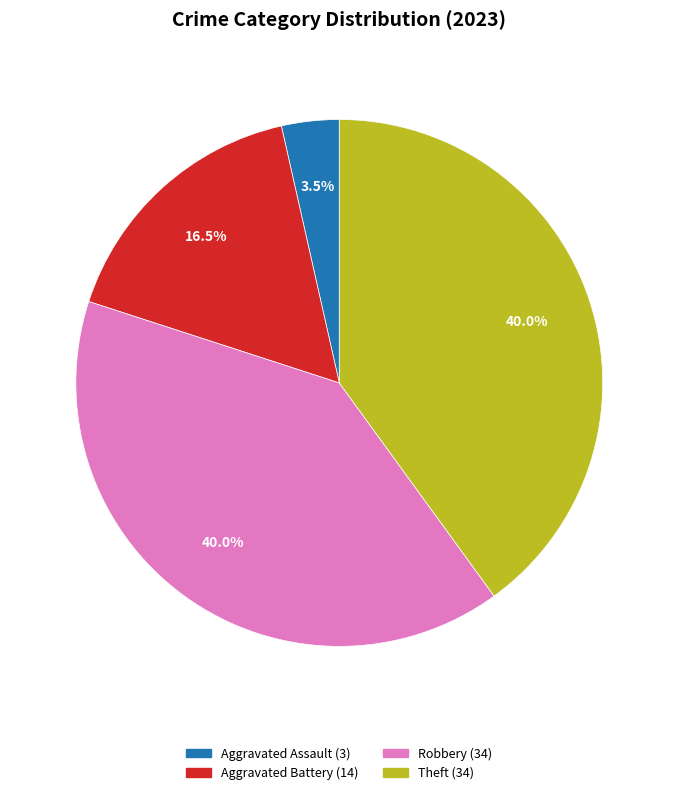

Does any single category account for the majority?

No